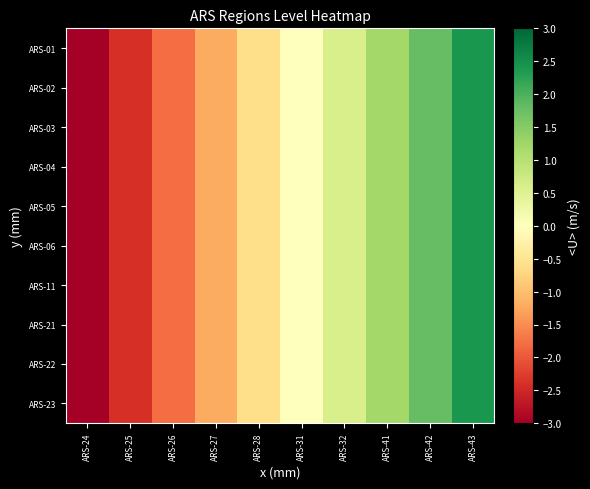

Reading left to right, extract all data points from this chart.

ARS-01: ARS-24=-3.0	ARS-25=-2.4	ARS-26=-1.8	ARS-27=-1.2	ARS-28=-0.6	ARS-31=0.0	ARS-32=0.6	ARS-41=1.2	ARS-42=1.8	ARS-43=2.4
ARS-02: ARS-24=-3.0	ARS-25=-2.4	ARS-26=-1.8	ARS-27=-1.2	ARS-28=-0.6	ARS-31=0.0	ARS-32=0.6	ARS-41=1.2	ARS-42=1.8	ARS-43=2.4
ARS-03: ARS-24=-3.0	ARS-25=-2.4	ARS-26=-1.8	ARS-27=-1.2	ARS-28=-0.6	ARS-31=0.0	ARS-32=0.6	ARS-41=1.2	ARS-42=1.8	ARS-43=2.4
ARS-04: ARS-24=-3.0	ARS-25=-2.4	ARS-26=-1.8	ARS-27=-1.2	ARS-28=-0.6	ARS-31=0.0	ARS-32=0.6	ARS-41=1.2	ARS-42=1.8	ARS-43=2.4
ARS-05: ARS-24=-3.0	ARS-25=-2.4	ARS-26=-1.8	ARS-27=-1.2	ARS-28=-0.6	ARS-31=0.0	ARS-32=0.6	ARS-41=1.2	ARS-42=1.8	ARS-43=2.4
ARS-06: ARS-24=-3.0	ARS-25=-2.4	ARS-26=-1.8	ARS-27=-1.2	ARS-28=-0.6	ARS-31=0.0	ARS-32=0.6	ARS-41=1.2	ARS-42=1.8	ARS-43=2.4
ARS-11: ARS-24=-3.0	ARS-25=-2.4	ARS-26=-1.8	ARS-27=-1.2	ARS-28=-0.6	ARS-31=0.0	ARS-32=0.6	ARS-41=1.2	ARS-42=1.8	ARS-43=2.4
ARS-21: ARS-24=-3.0	ARS-25=-2.4	ARS-26=-1.8	ARS-27=-1.2	ARS-28=-0.6	ARS-31=0.0	ARS-32=0.6	ARS-41=1.2	ARS-42=1.8	ARS-43=2.4
ARS-22: ARS-24=-3.0	ARS-25=-2.4	ARS-26=-1.8	ARS-27=-1.2	ARS-28=-0.6	ARS-31=0.0	ARS-32=0.6	ARS-41=1.2	ARS-42=1.8	ARS-43=2.4
ARS-23: ARS-24=-3.0	ARS-25=-2.4	ARS-26=-1.8	ARS-27=-1.2	ARS-28=-0.6	ARS-31=0.0	ARS-32=0.6	ARS-41=1.2	ARS-42=1.8	ARS-43=2.4